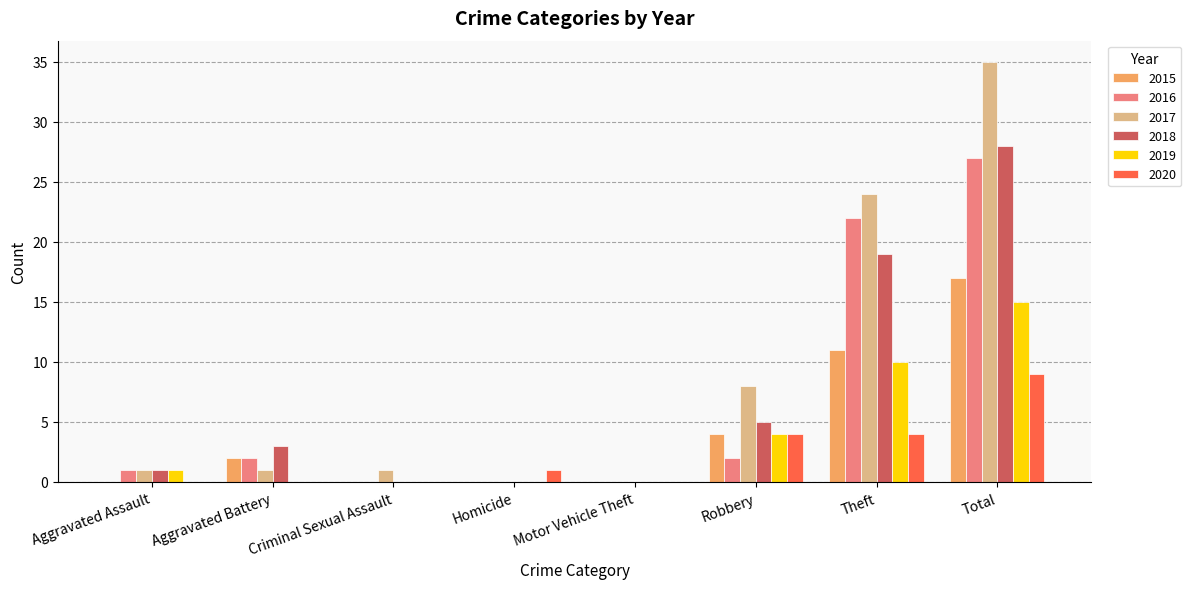

True or false: 2019 has a value of 7 at Homicide.

False